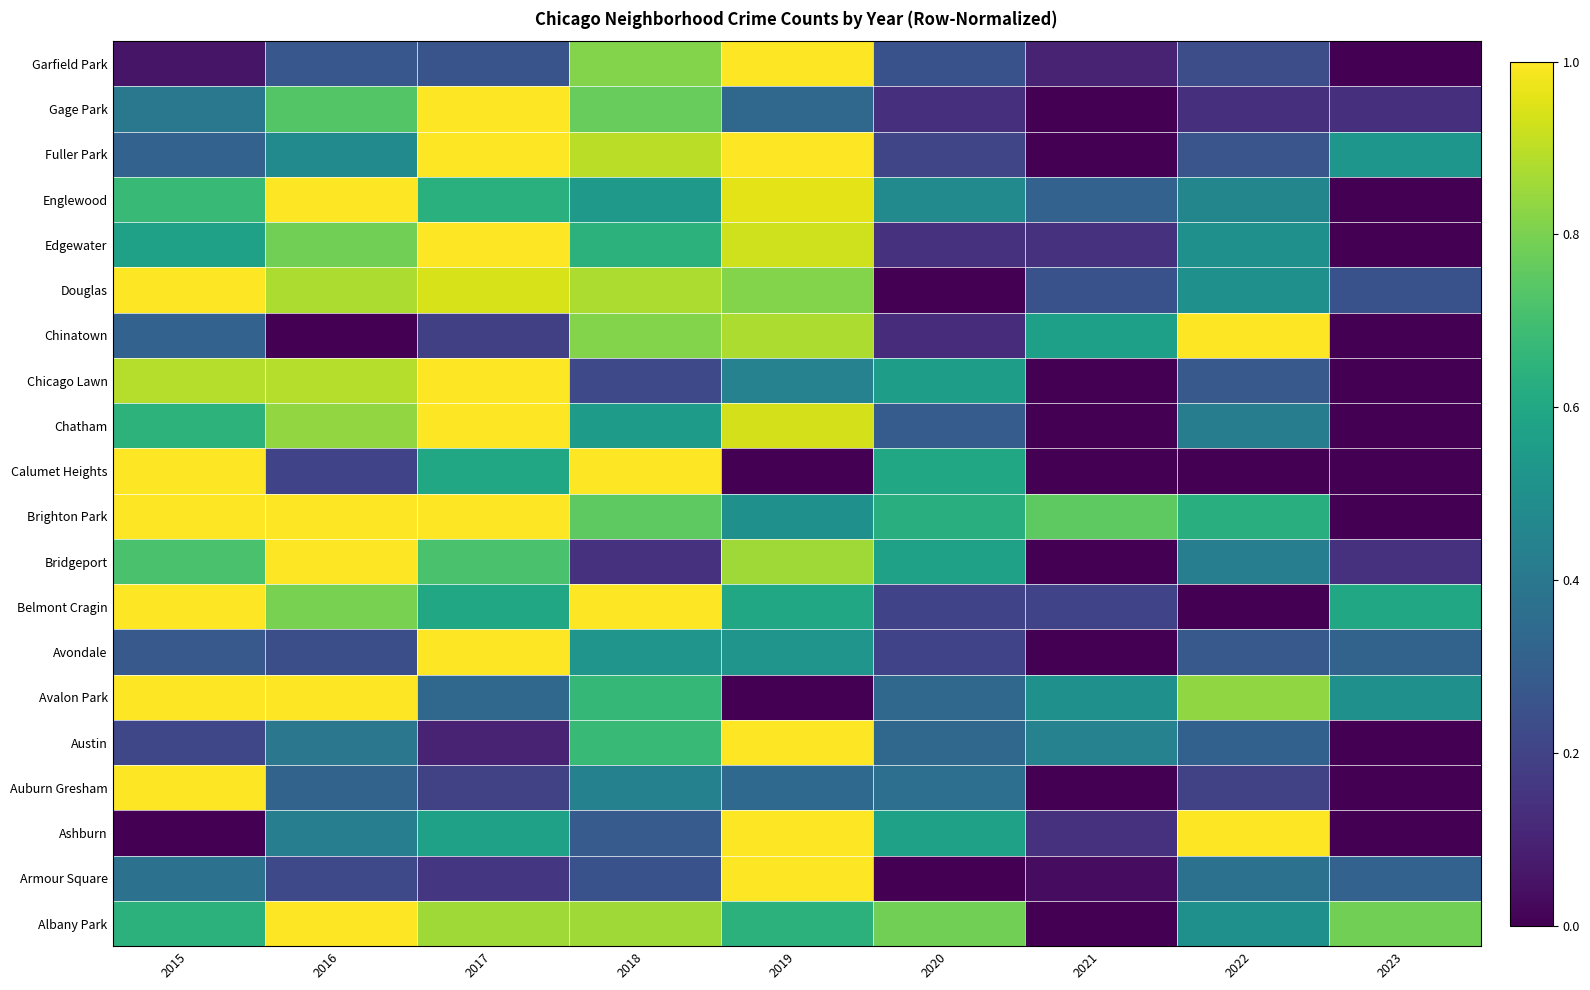

At how many categories does at least one series exceed 0?

9